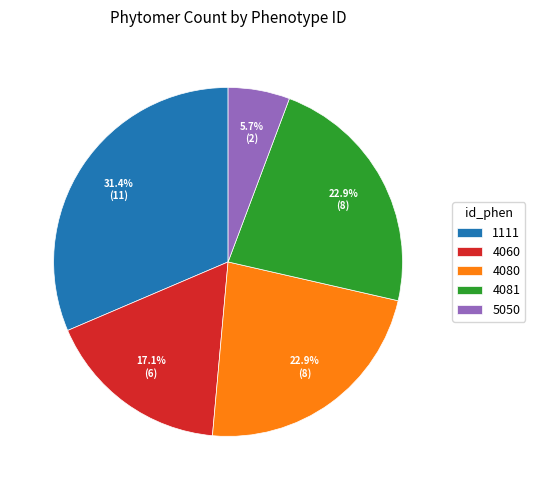

To the nearest percent, what is the average slice percentage?

20%